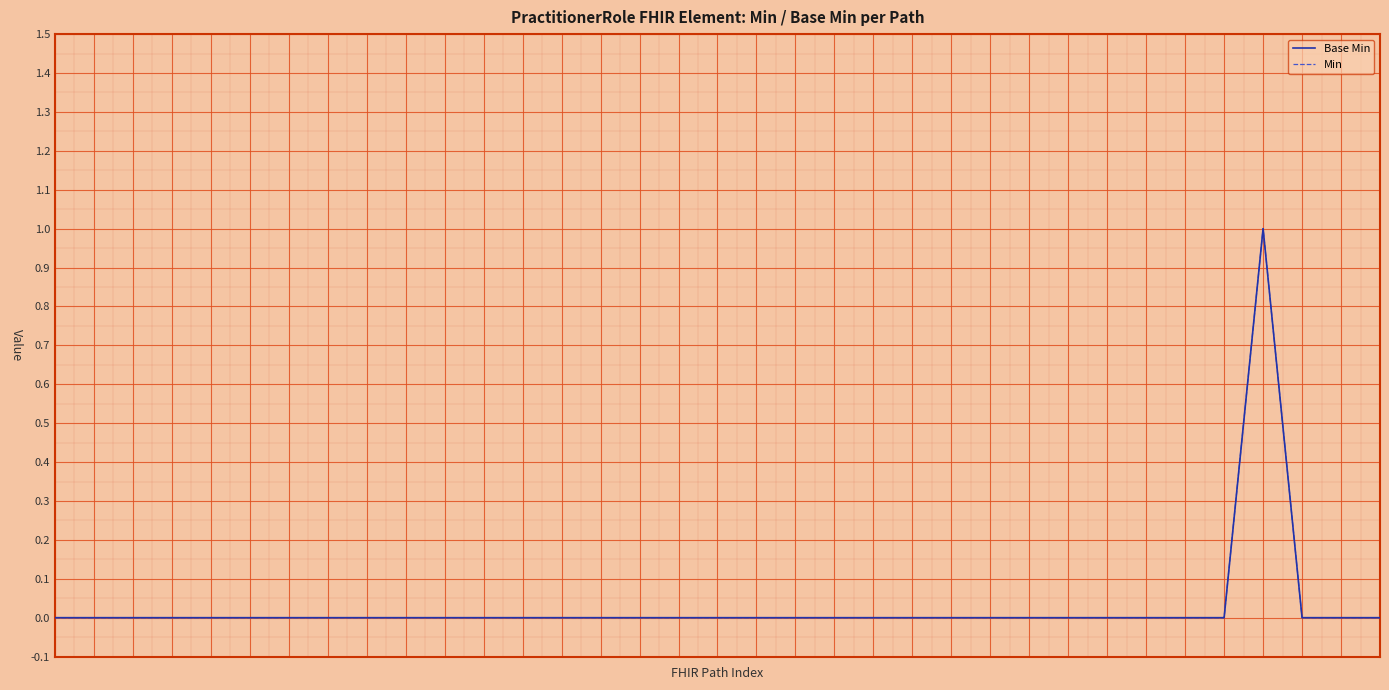

Does the chart have visible grid lines?

Yes